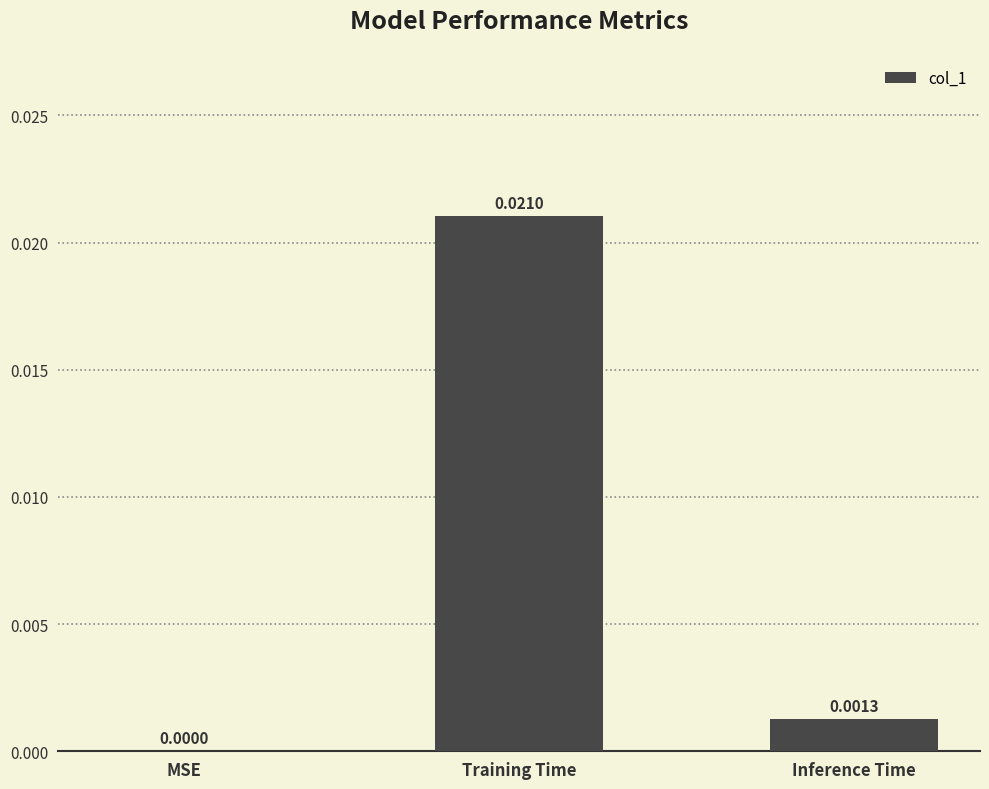

Between Inference Time and Training Time, which is larger?

Training Time